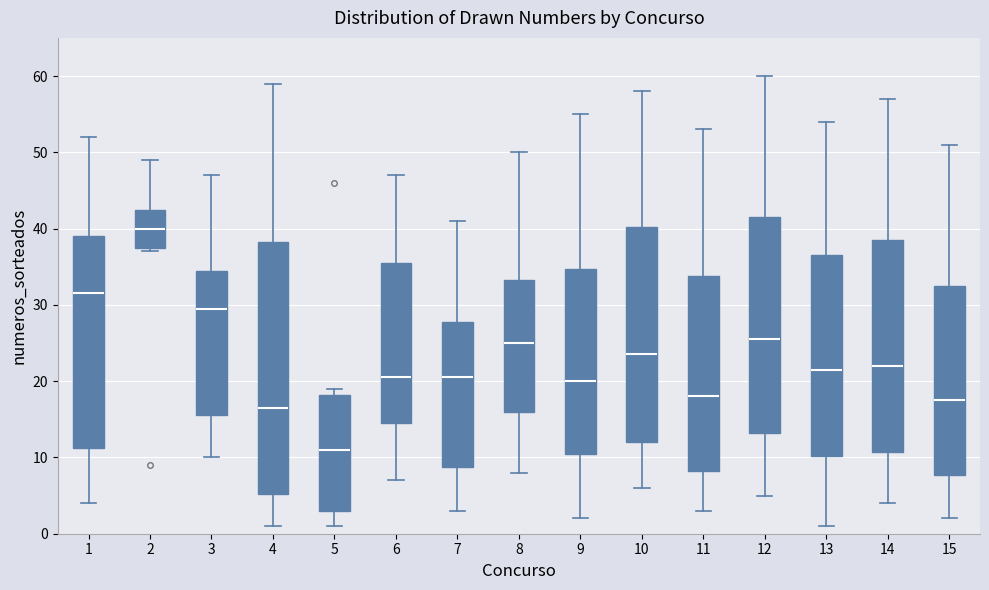

Where does the upper whisker of the box at x = 1 end on the y-axis? The values are not printed on the chart, so give them approximately, as read against the axis.

52